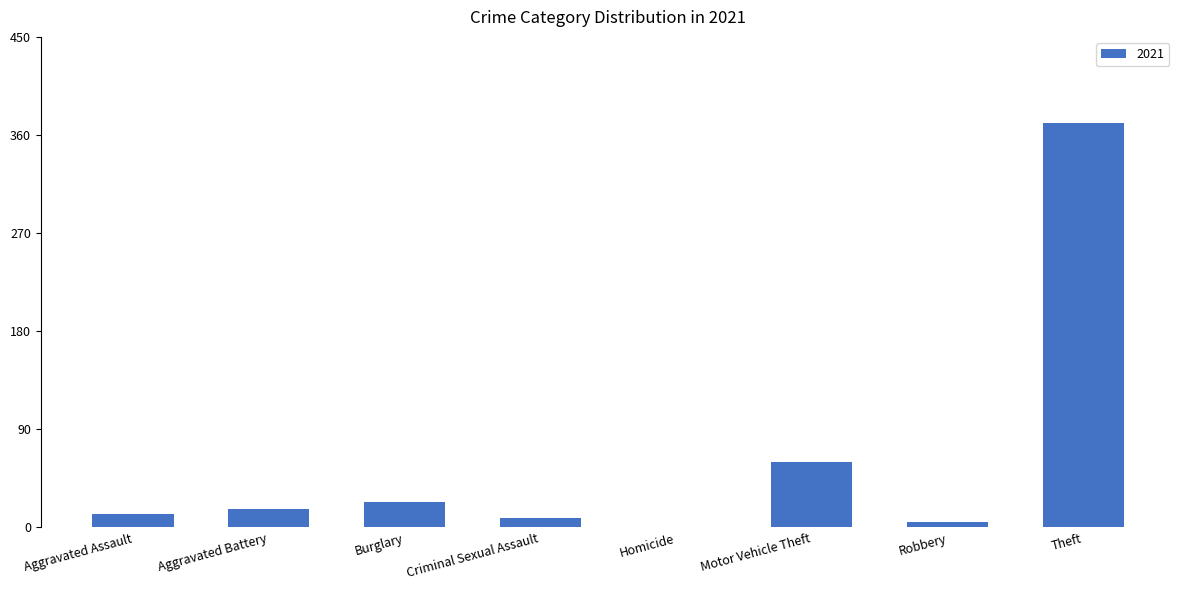

What is the sum of the values at Homicide and Aggravated Battery?

17